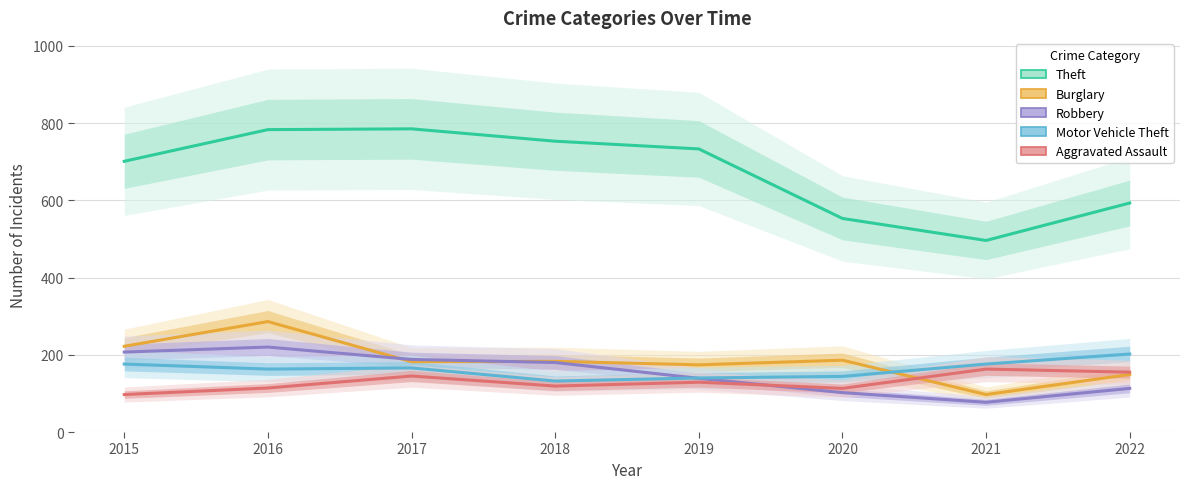

What is the difference between the Aggravated Assault values at 2015 and 2019?

32